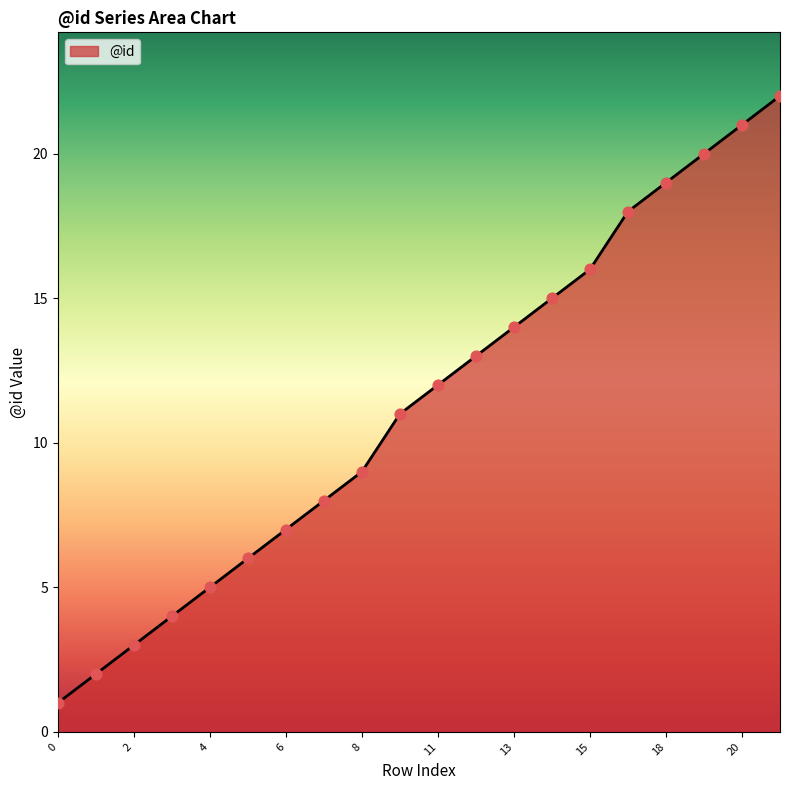

What is the difference between the maximum and minimum values?

21